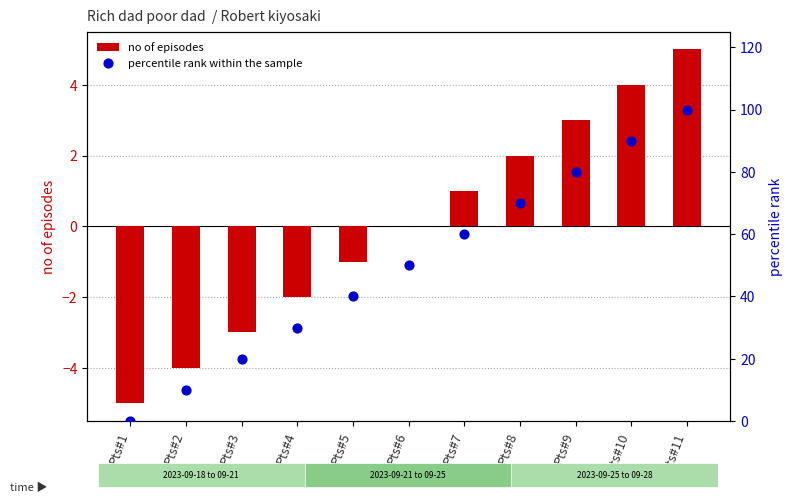

At how many categories does at least one series exceed 13?

9